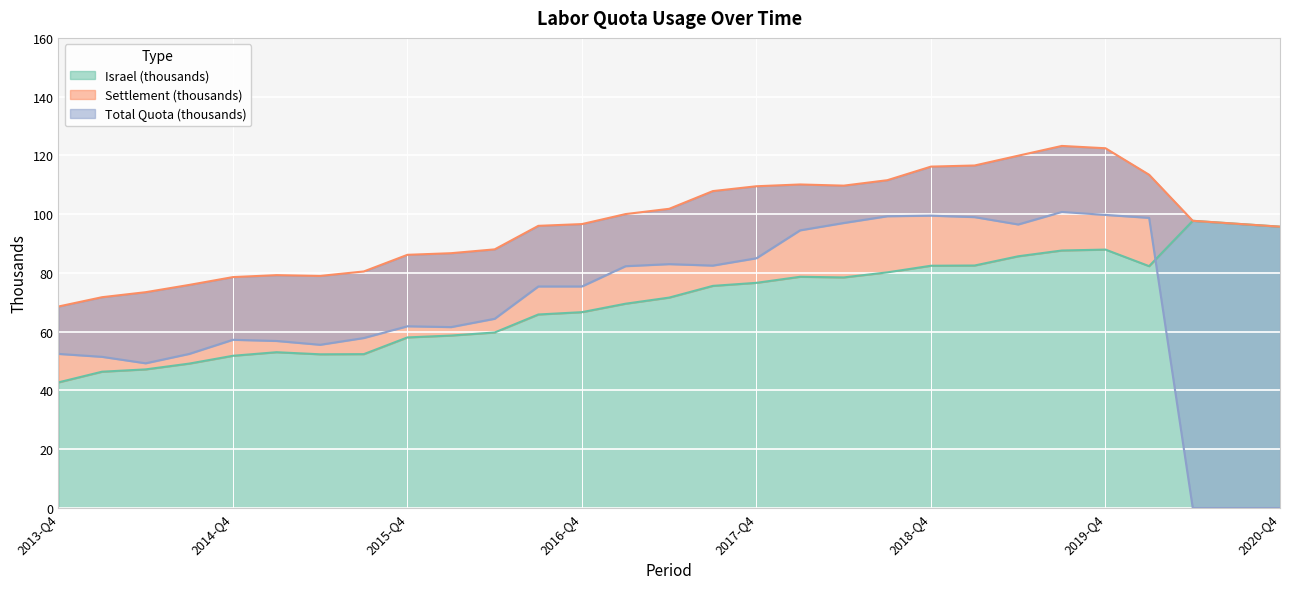

At which label does Israel (thousands) reach its minimum?

2013-Q4